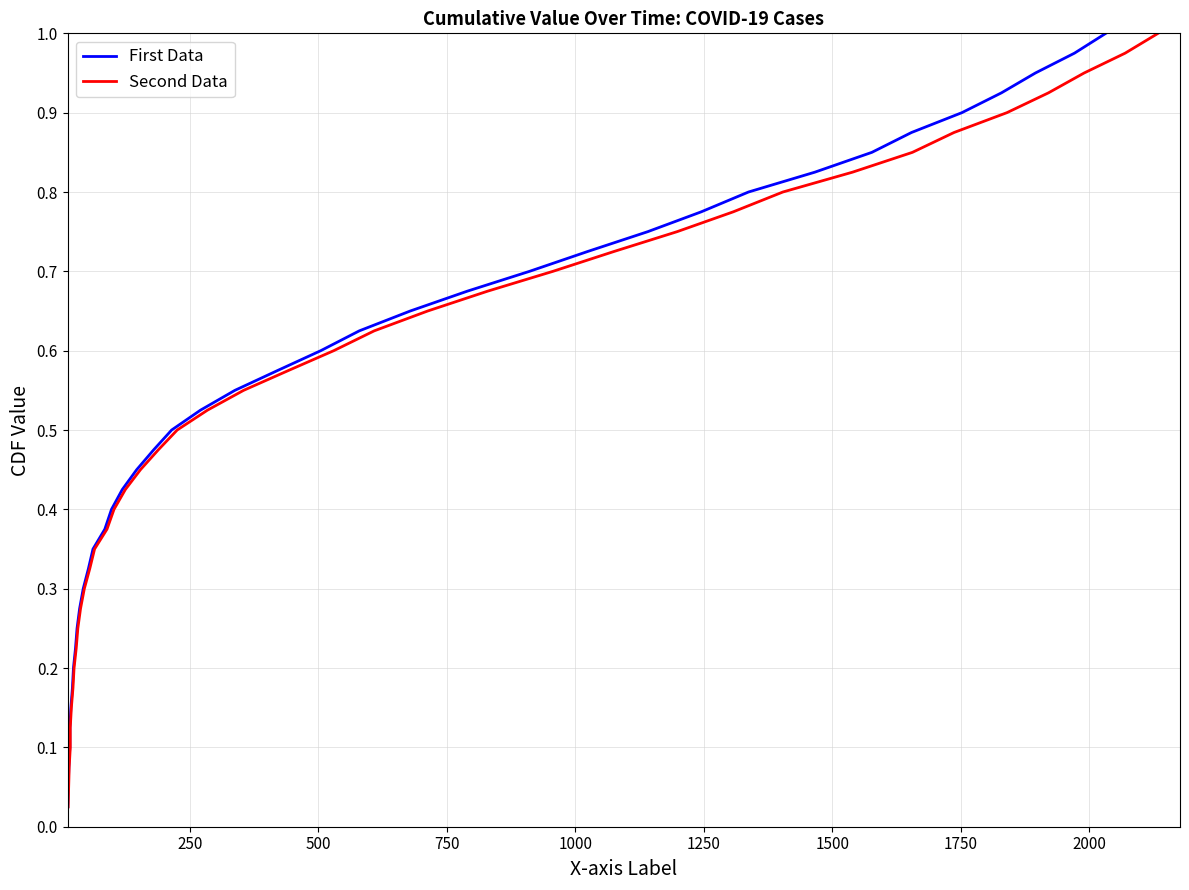

How many lines are shown in the chart?

2